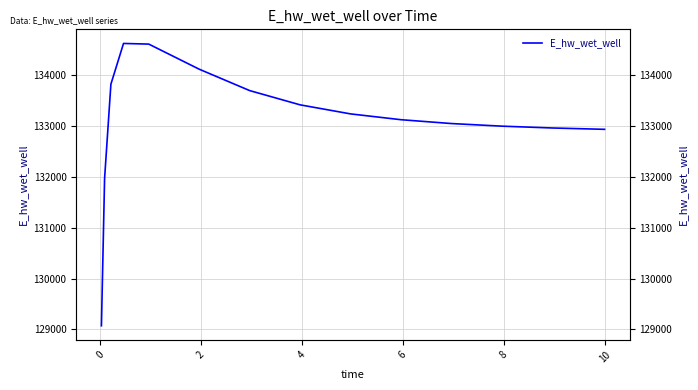

What is the difference between the maximum and second lowest values?

2657.9